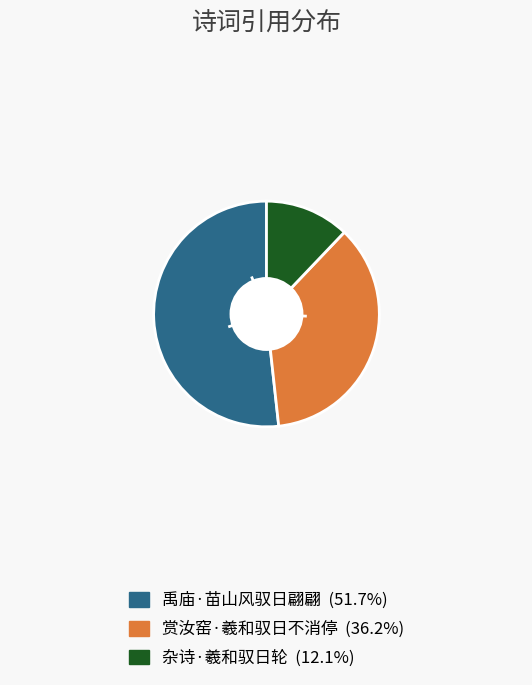

Which category has the smallest portion of the pie?

杂诗·羲和驭日轮